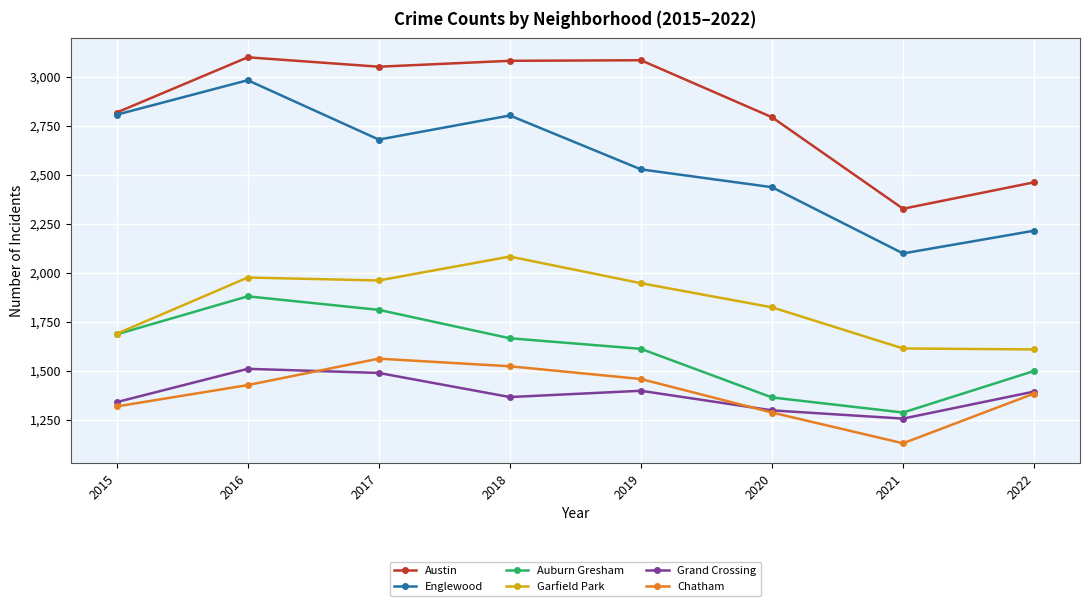

What is the difference between the second highest and second lowest values in the Chatham series?

236